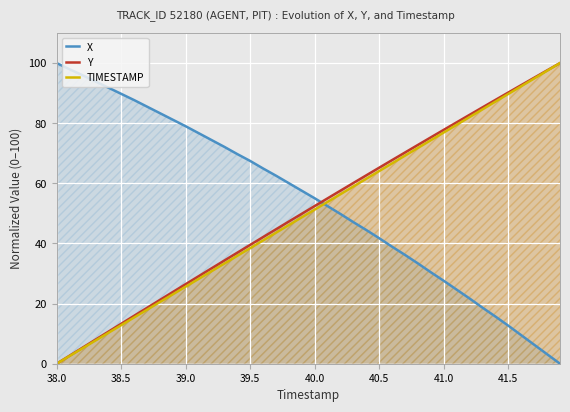

True or false: X and TIMESTAMP intersect in this chart.

True